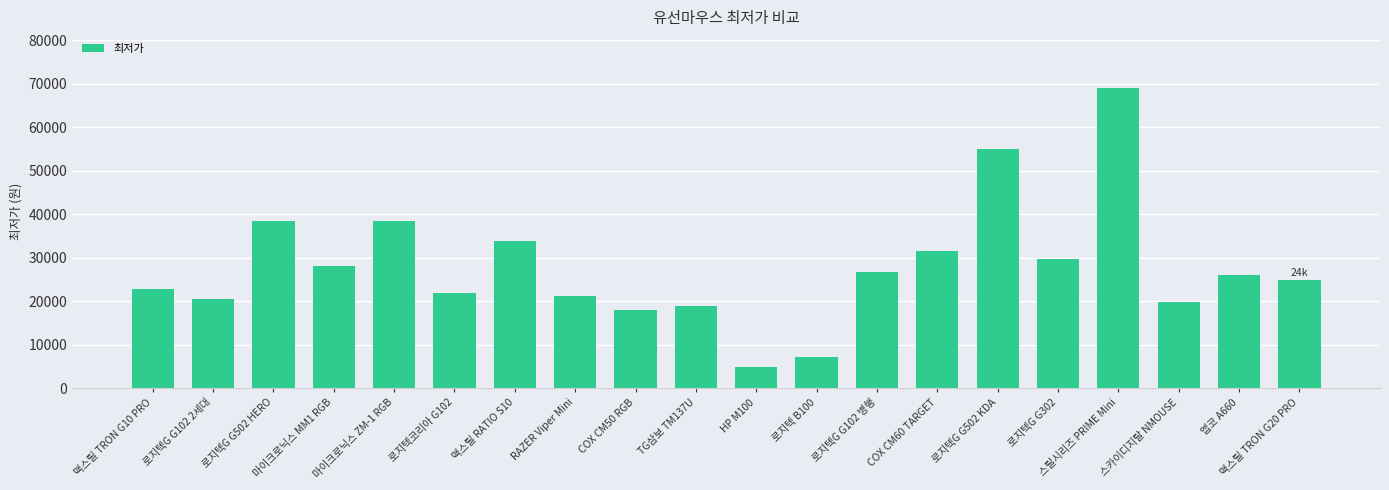

Is it true that the value at 스카이디지탈 NMOUSE is 19800?

True